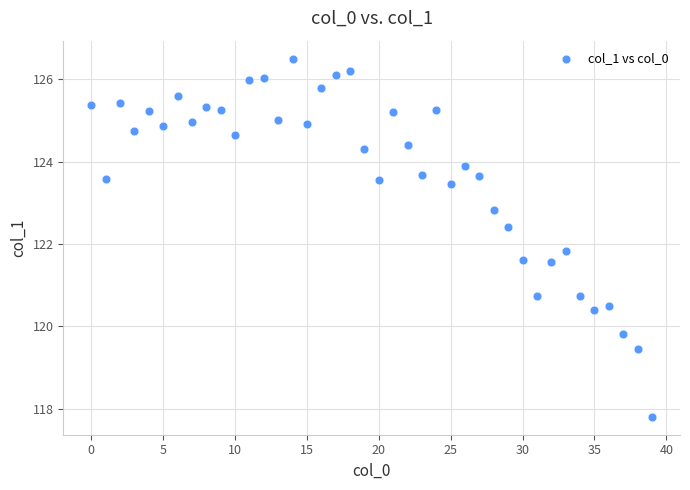

What is the range of Y values (max minus min)?

8.7